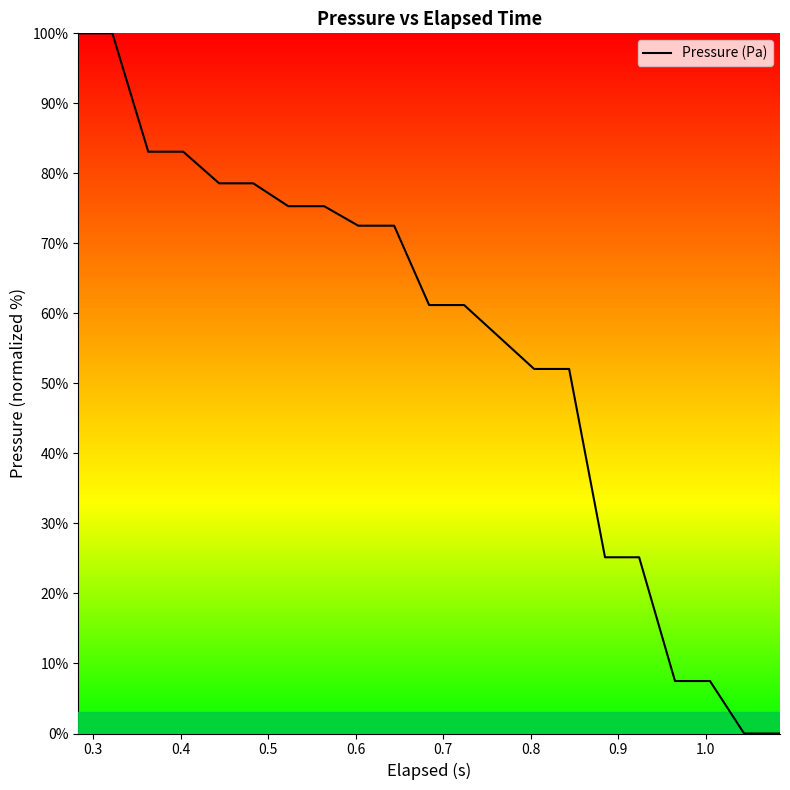

Reading left to right, extract all data points from this chart.

100.0	100.0	83.1	83.1	78.6	78.6	75.3	75.3	72.5	72.5	61.2	61.2	52.1	52.1	25.2	25.2	7.5	7.5	0.0	0.0